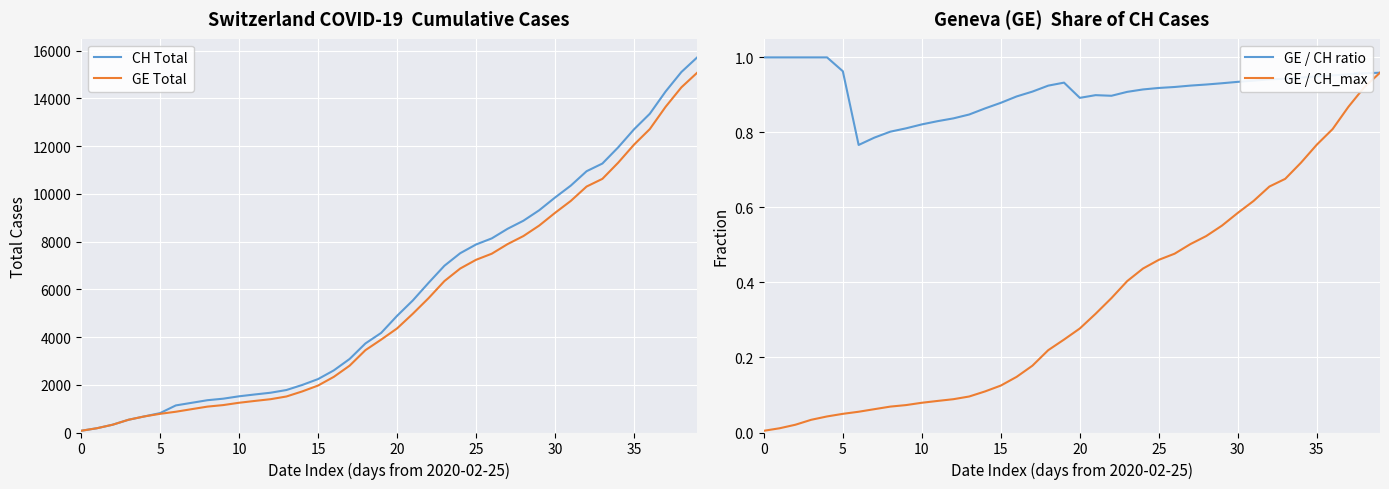

What is the greatest value displayed?

15719.0